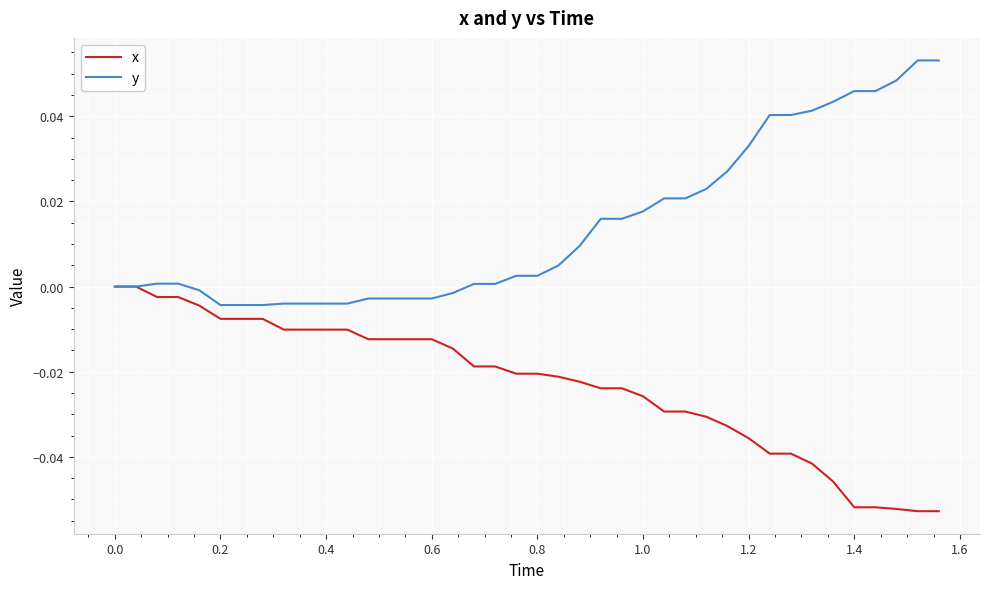

Which series has the largest total across all categories?

y